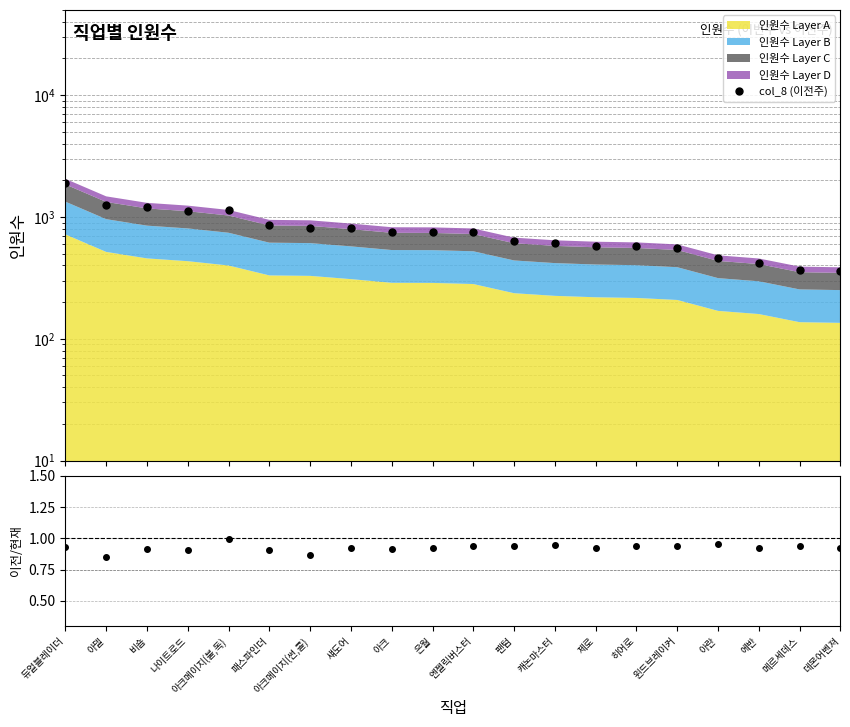

True or false: col_8 (이전주) has more than 1 interior local peaks.

True